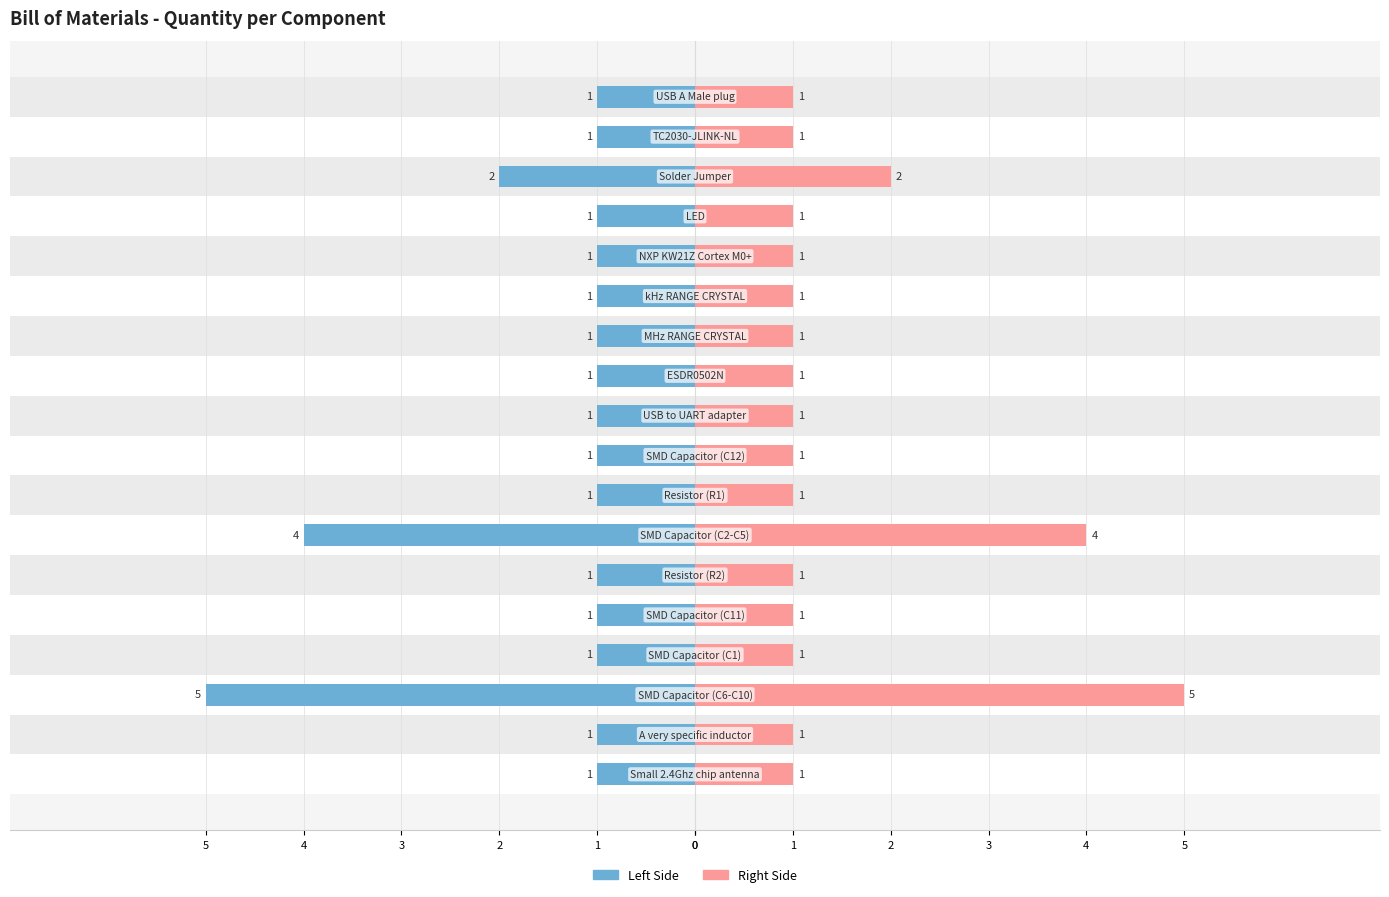

What is the sum of all Qty (left) values?

-26